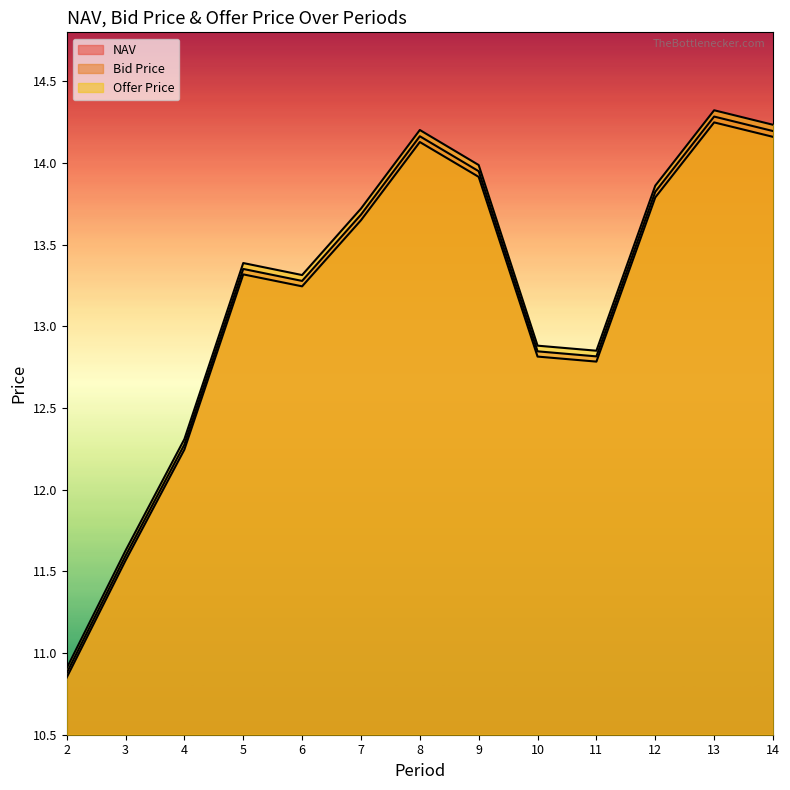

What is the approximate value of NAV at 6?

13.3